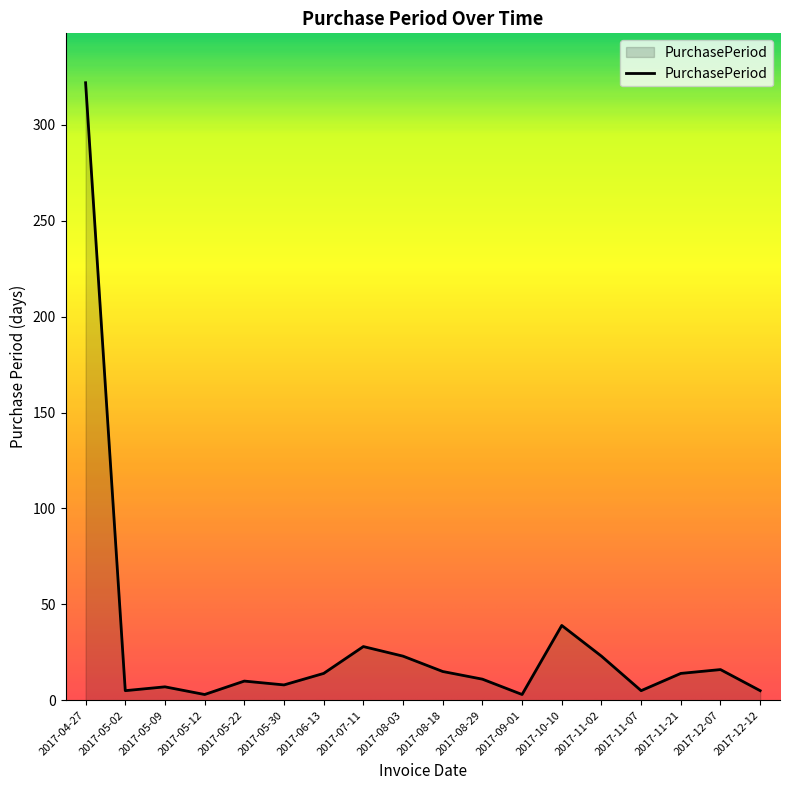

The value at 2017-08-03 is 23. True or false?

True